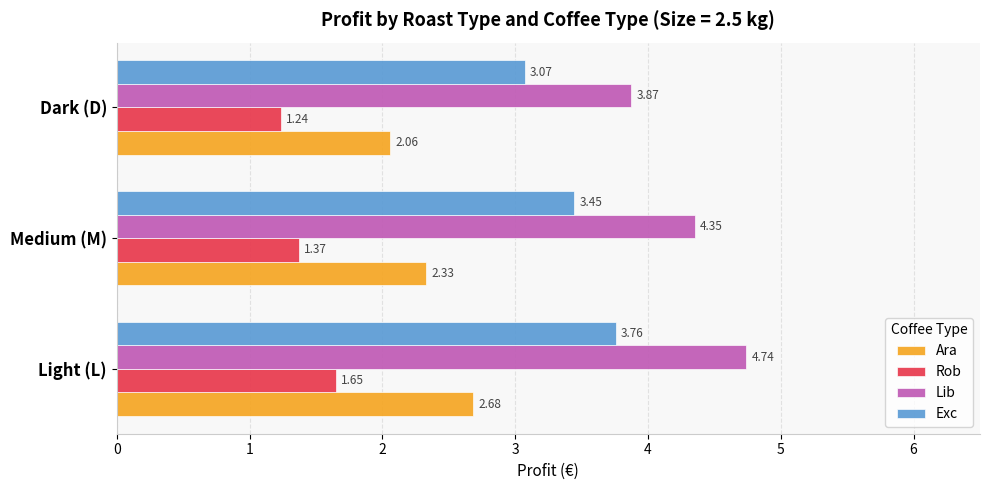

At which label does Exc reach its minimum?

Dark (D)